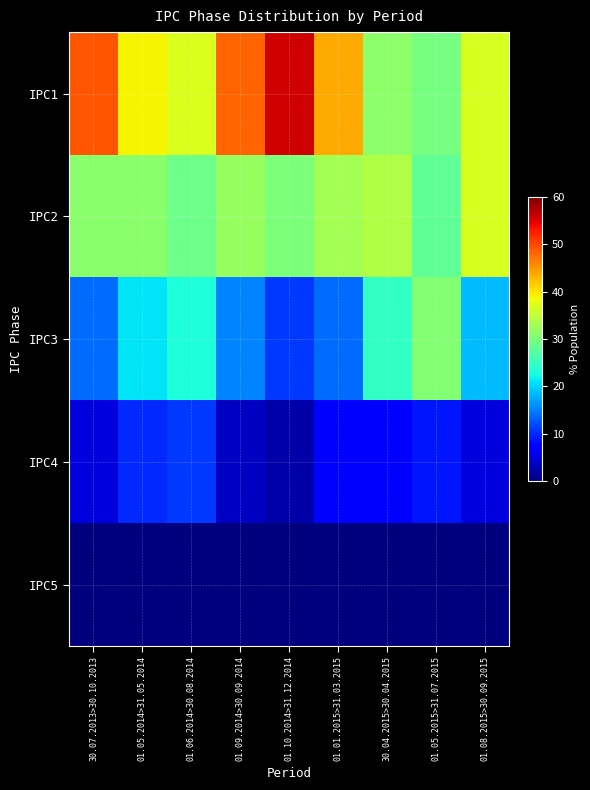

List the series in order of their overall mean, lowest first.

IPC5, IPC4, IPC3, IPC2, IPC1